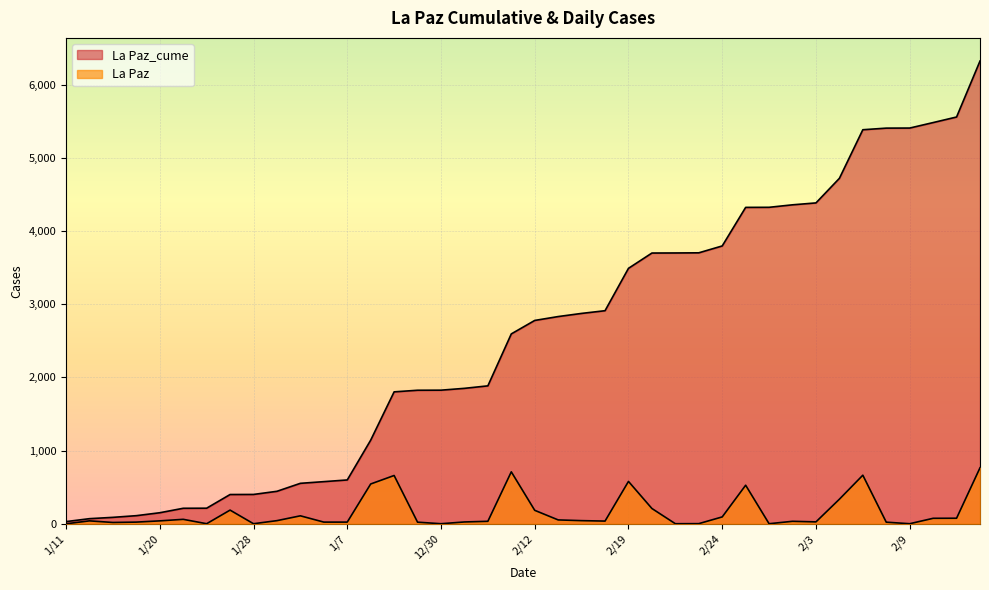

Where does the La Paz series first go above 40?

1/25